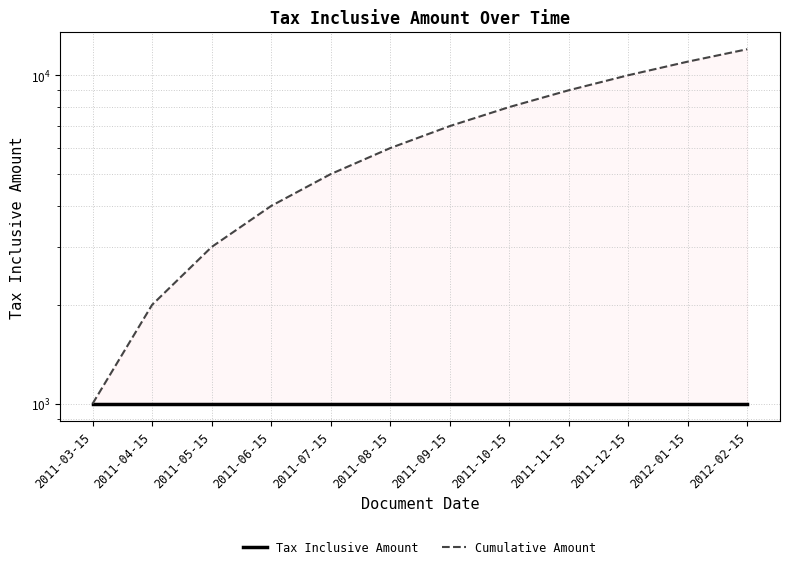

What is the sum of all Tax Inclusive Amount values?

12000